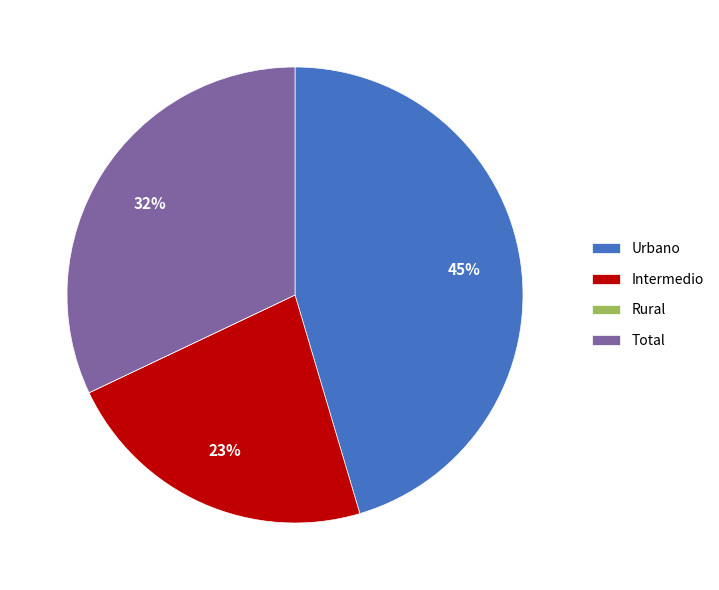

Is it true that Urbano is 45% of the pie?

True